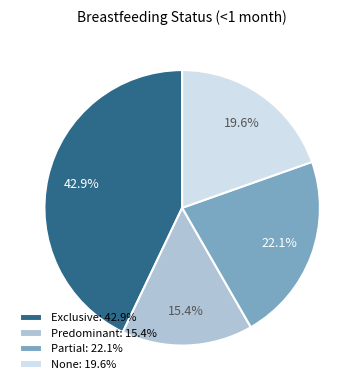

Is it true that Exclusive is 43% of the pie?

True